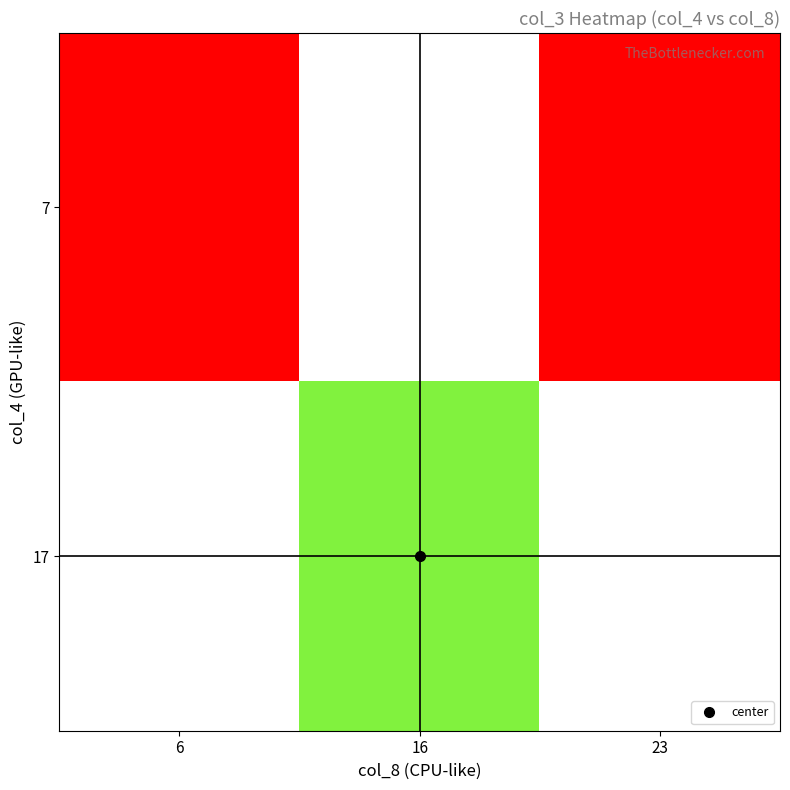

At how many categories does at least one series exceed 0?

2